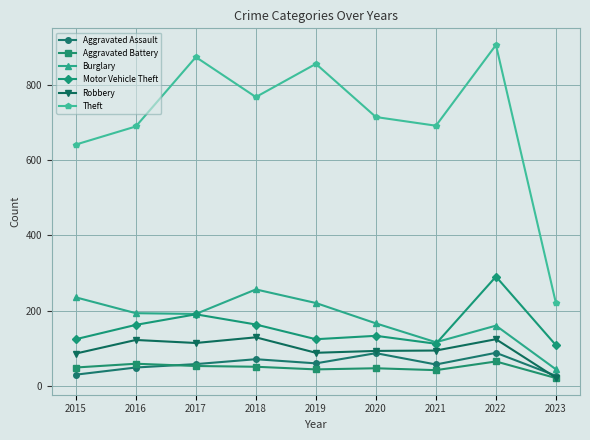

True or false: Theft has more than 0 interior local peaks.

True